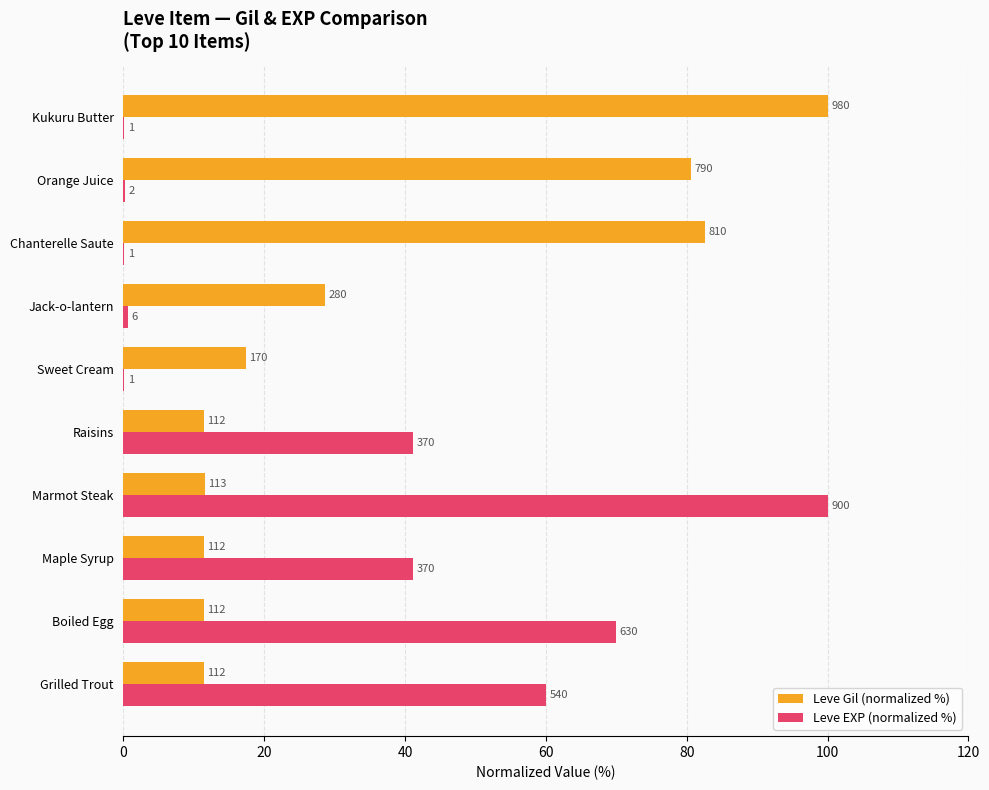

What are all the series names shown in the legend?

Leve Gil (normalized %), Leve EXP (normalized %)